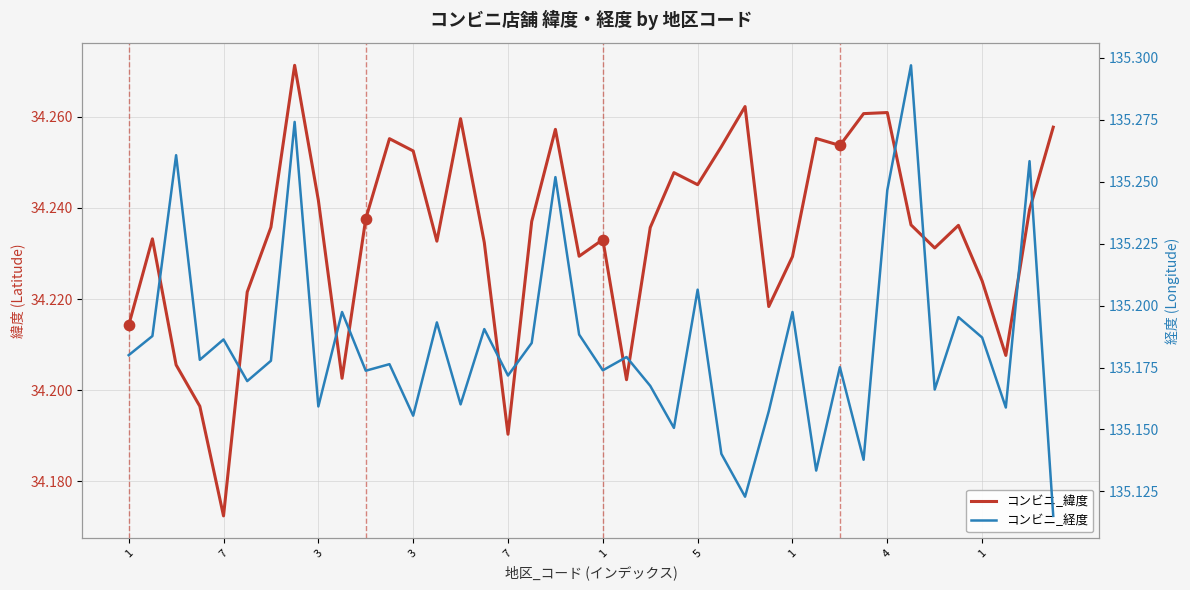

What are all the series names shown in the legend?

コンビニ_緯度, コンビニ_経度